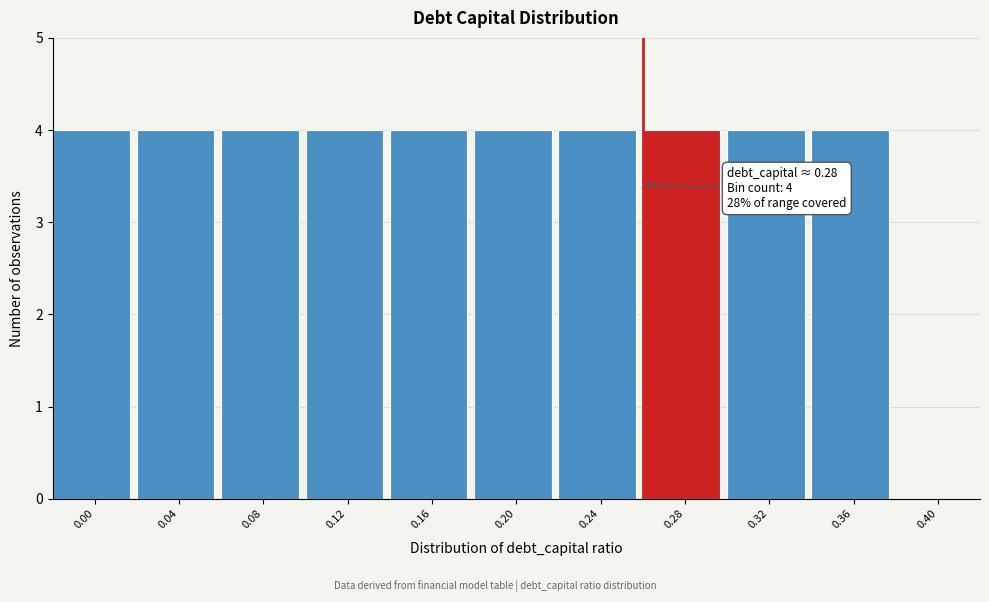

Reading left to right, transcribe all the data shown in this chart.

0.00=4	0.04=4	0.08=4	0.12=4	0.16=4	0.20=4	0.24=4	0.28=4	0.32=4	0.36=4	0.40=0